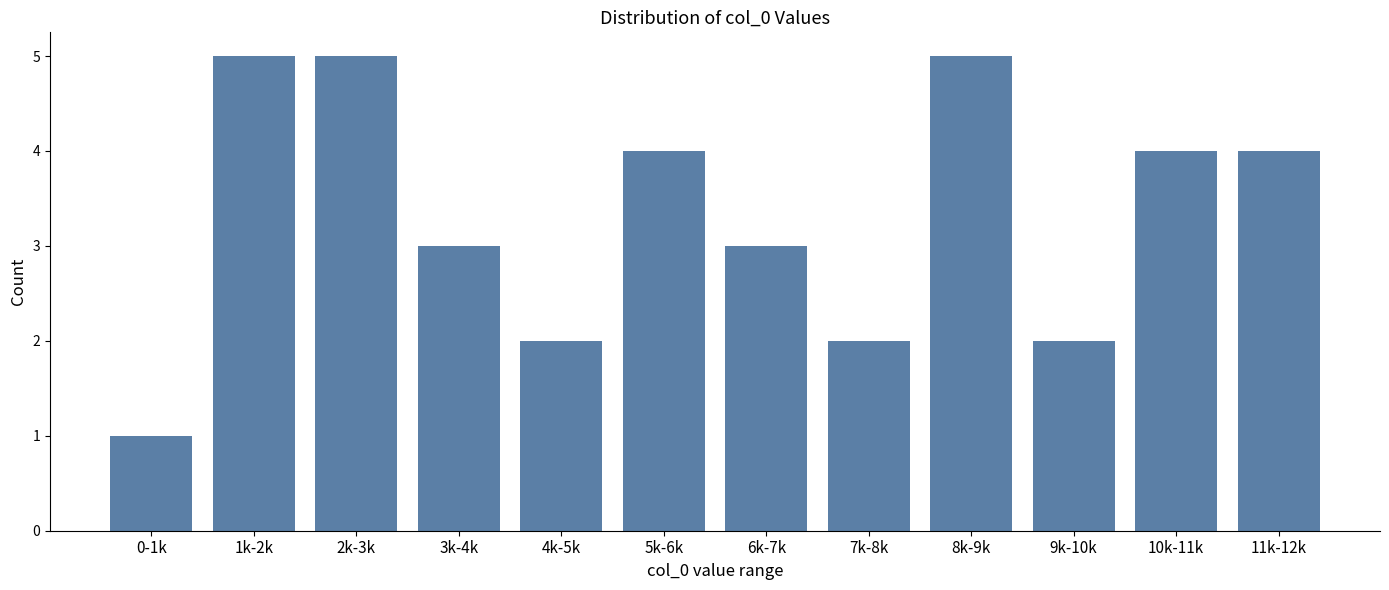

Reading left to right, what are all the values shown in this chart?

0-1k=1	1k-2k=5	2k-3k=5	3k-4k=3	4k-5k=2	5k-6k=4	6k-7k=3	7k-8k=2	8k-9k=5	9k-10k=2	10k-11k=4	11k-12k=4